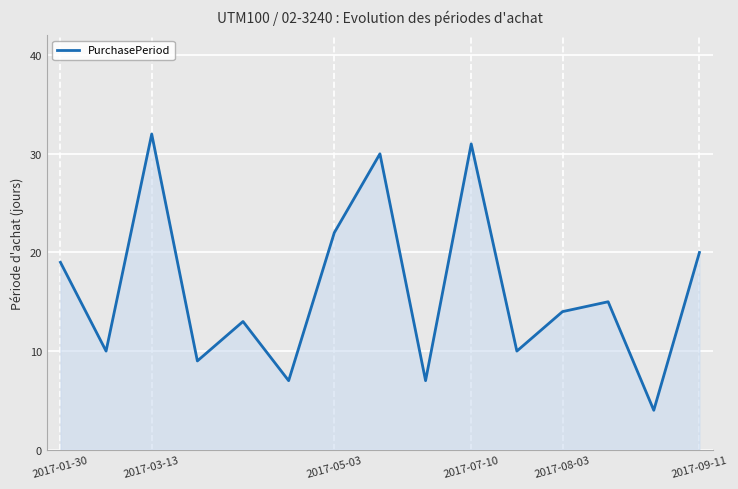

What is the greatest value displayed?

32